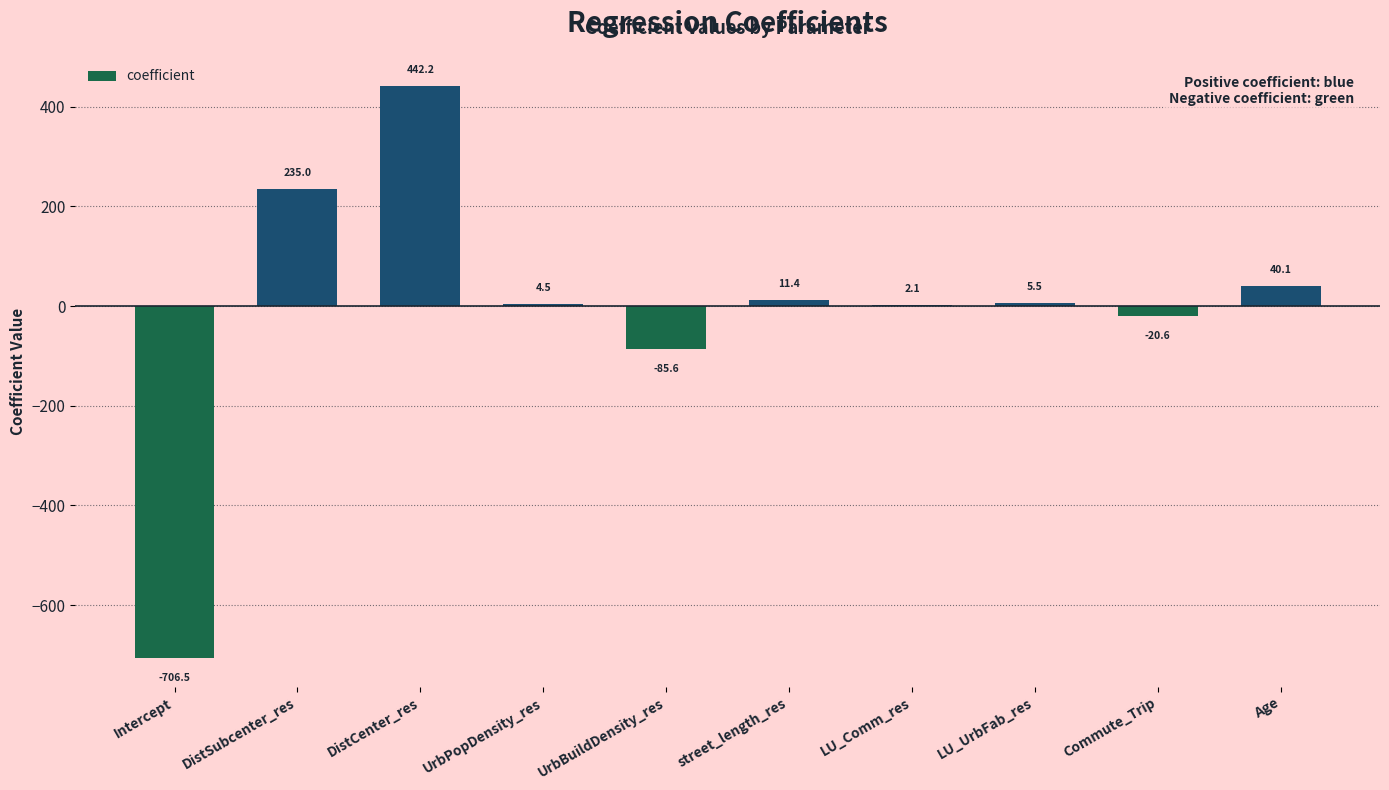

Approximately how many times larger is the value at DistSubcenter_res compared to UrbPopDensity_res?

52.2